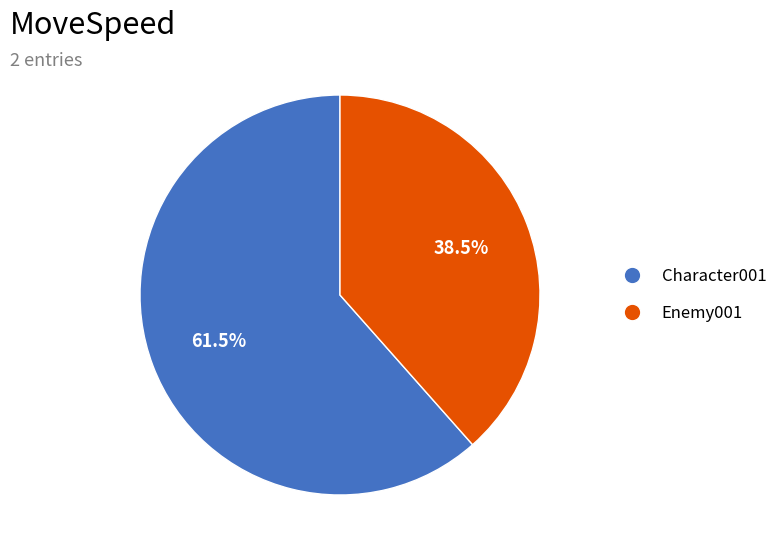

What percentage is NOT represented by Character001?

38.5%